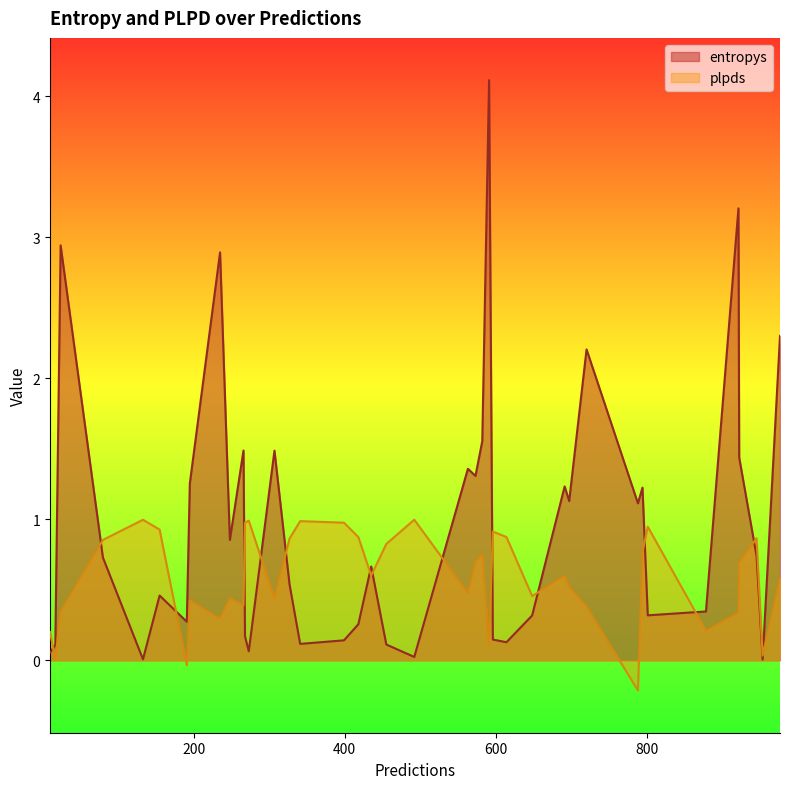

In plpds, how many points are lower than both neighbors (excluding endpoints)?

12